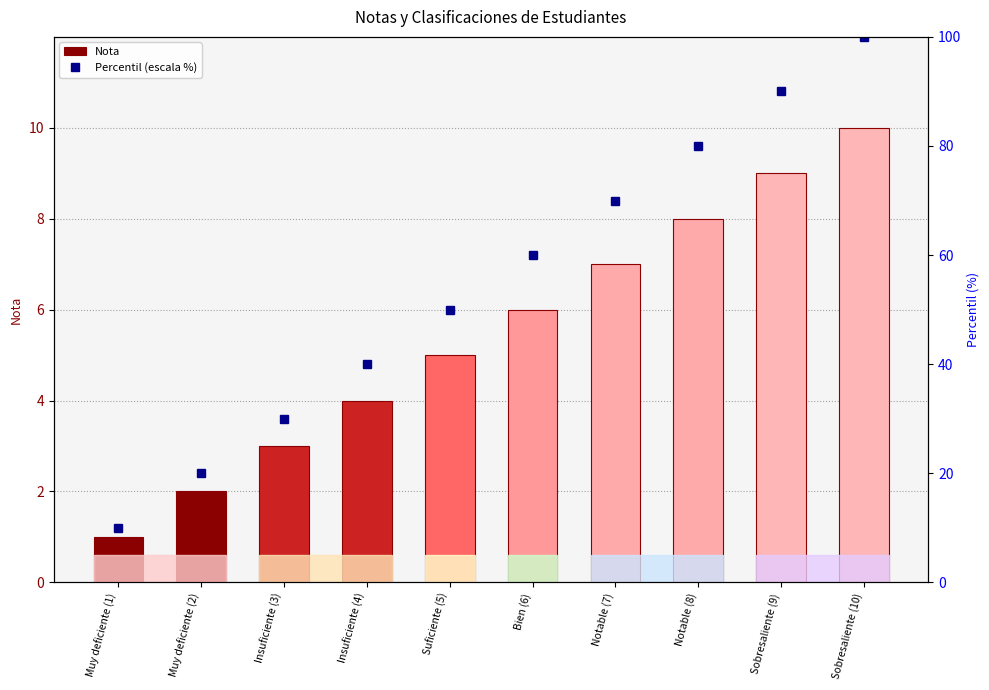

What is the average value of the Percentil (escala %) series?

55